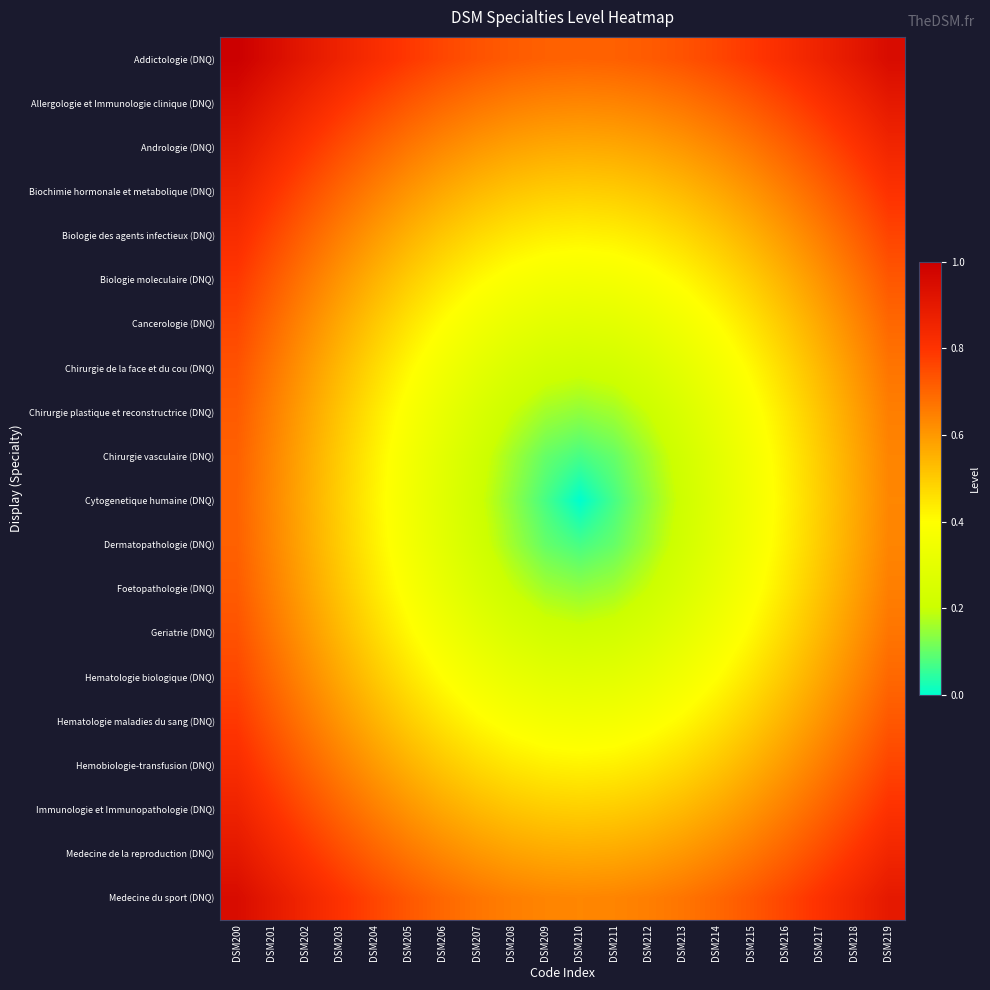

At DSM208, list the series in order from largest to smallest.

Addictologie (DNQ), Allergologie et Immunologie clinique (DNQ), Medecine du sport (DNQ), Andrologie (DNQ), Medecine de la reproduction (DNQ), Biochimie hormonale et metabolique (DNQ), Immunologie et Immunopathologie (DNQ), Biologie des agents infectieux (DNQ), Hemobiologie-transfusion (DNQ), Biologie moleculaire (DNQ), Hematologie maladies du sang (DNQ), Cancerologie (DNQ), Hematologie biologique (DNQ), Chirurgie de la face et du cou (DNQ), Geriatrie (DNQ), Chirurgie plastique et reconstructrice (DNQ), Foetopathologie (DNQ), Chirurgie vasculaire (DNQ), Dermatopathologie (DNQ), Cytogenetique humaine (DNQ)